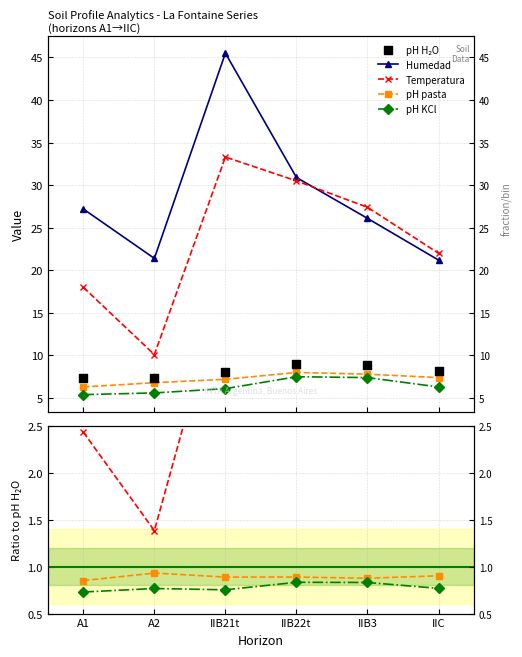

At how many categories does at least one series exceed 5?

6